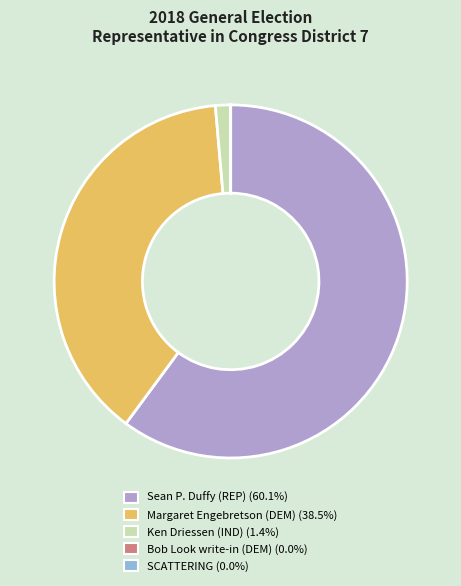

Combined, do Sean P. Duffy (REP) and Ken Driessen (IND) account for over 50%?

Yes